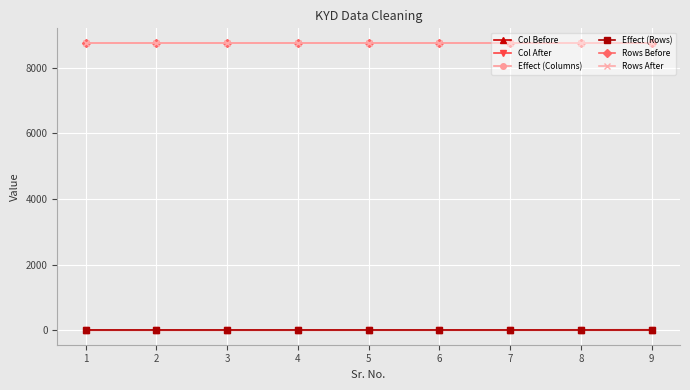

Is this an area chart (filled region under the line)?

No